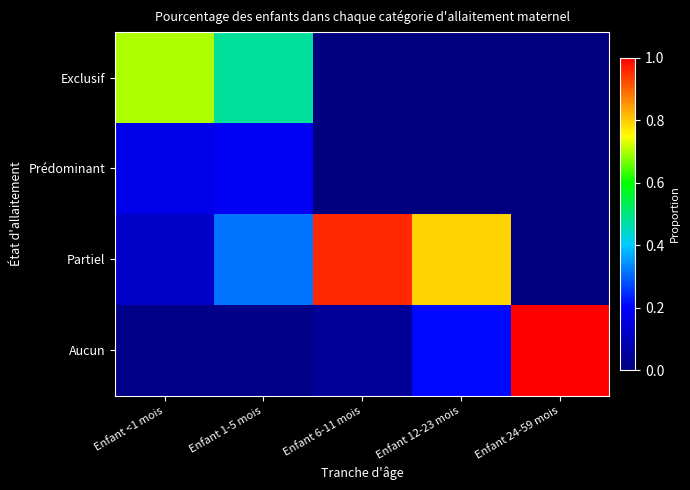

List the series in order of their peak value, highest first.

Aucun, Partiel, Exclusif, Prédominant